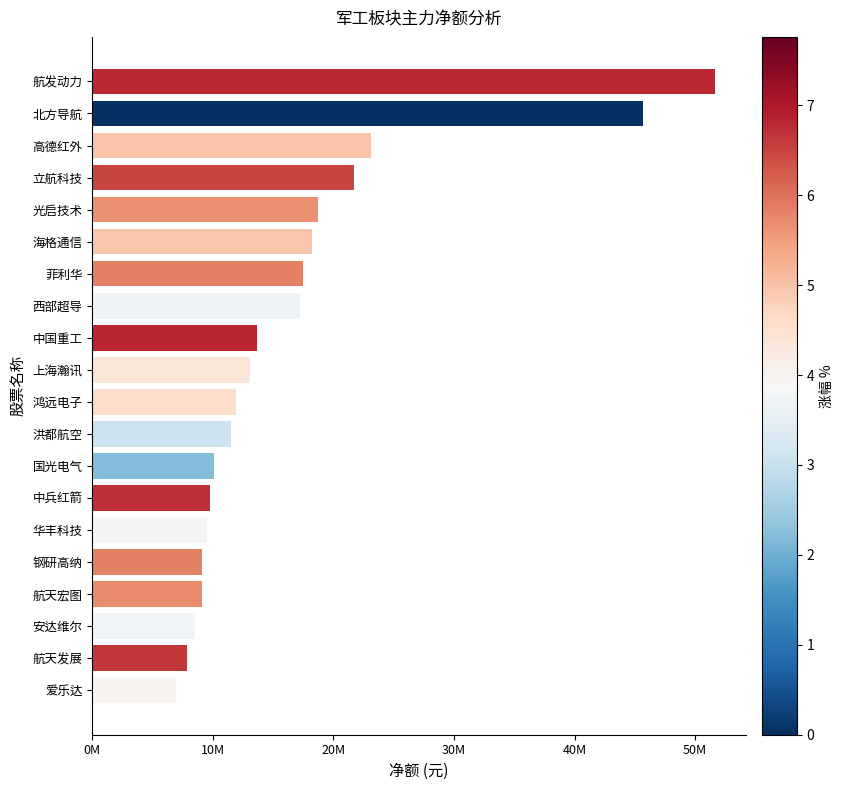

What is the maximum value shown in the chart?

51646665